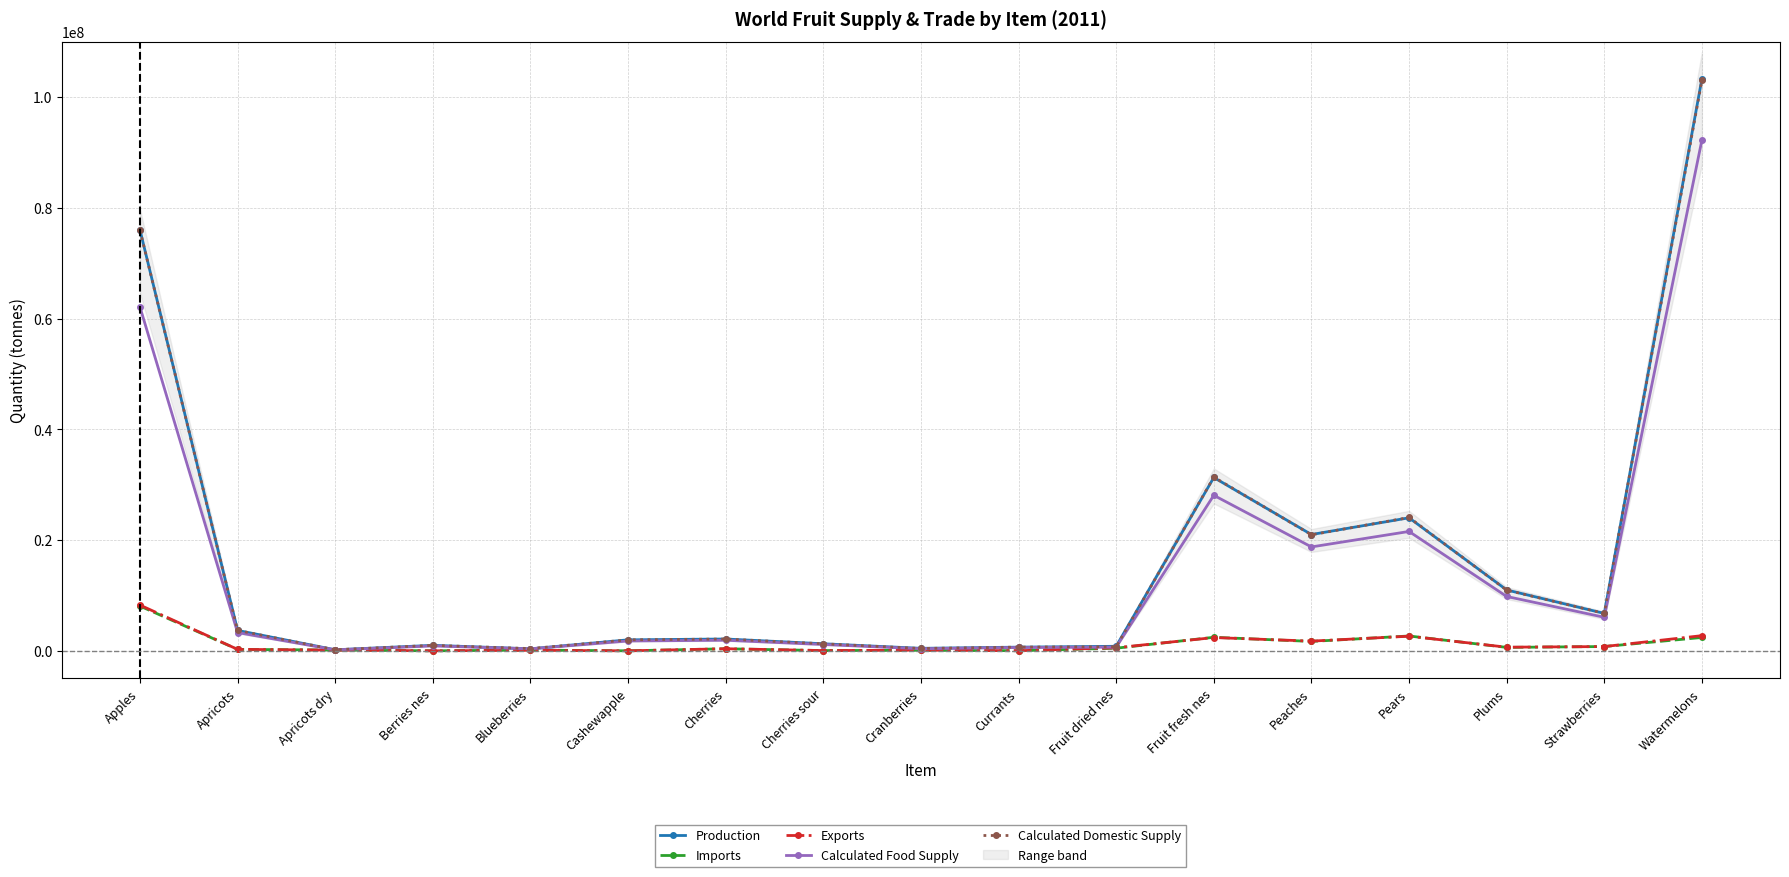

Which series has the largest range (max minus min)?

Production